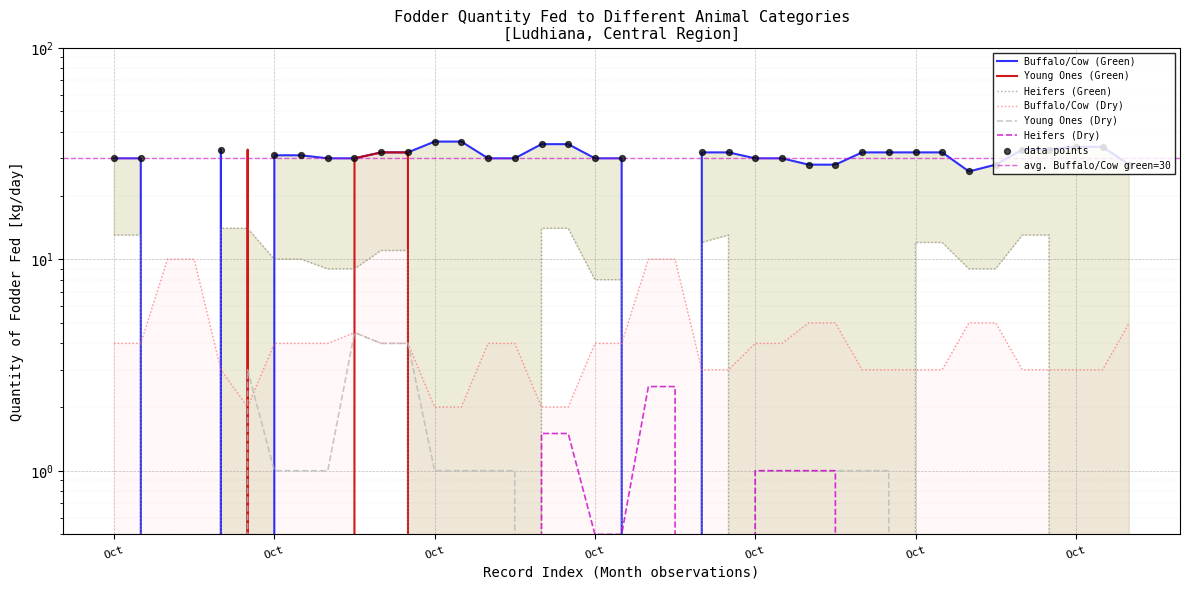

Which series has the largest total across all categories?

Buffalo/Cow (Green)